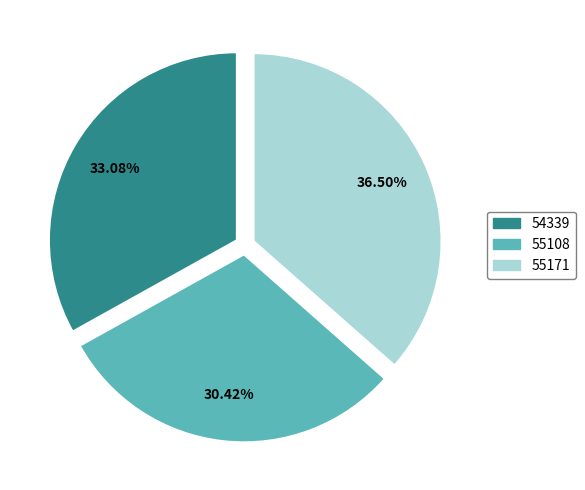

Rank the categories by value from highest to lowest.

55171, 54339, 55108